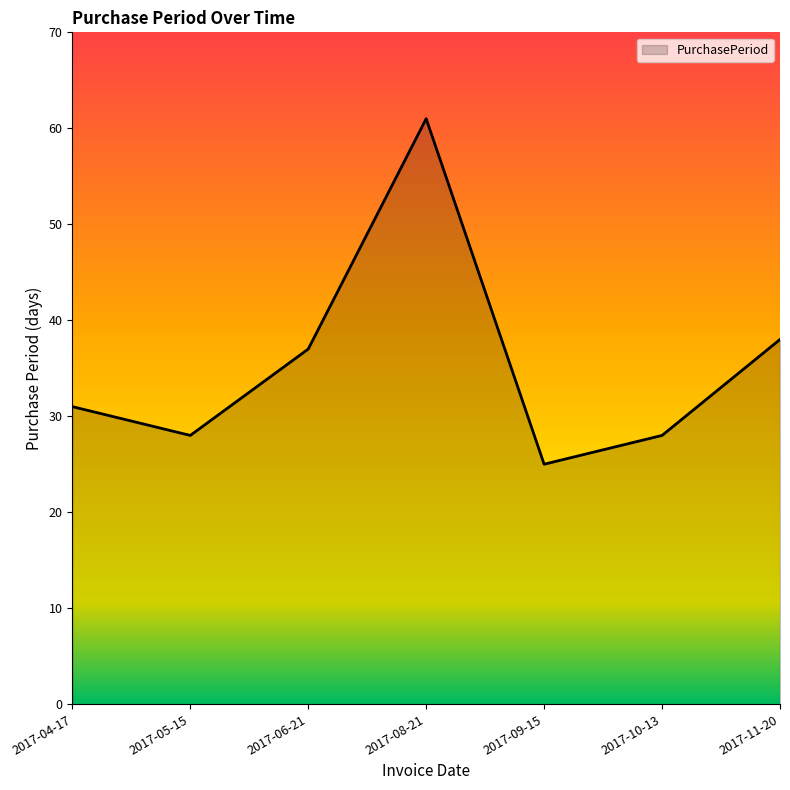

What is the approximate value at 2017-11-20, to the nearest 5?

40